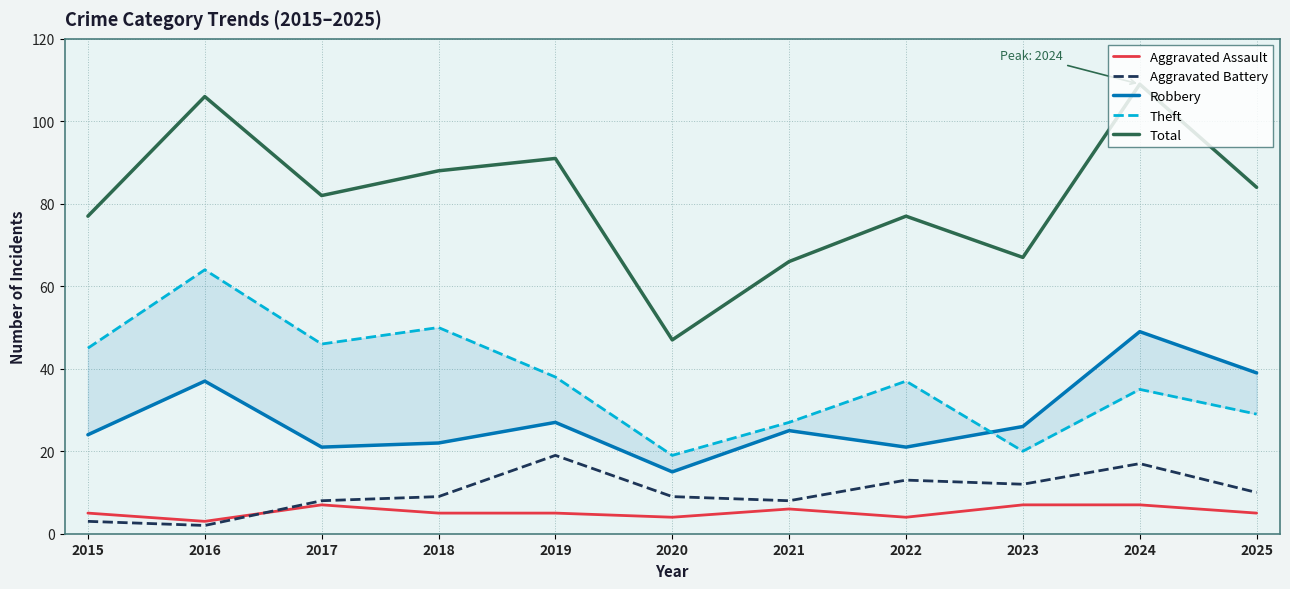

Which series has the largest total across all categories?

Total